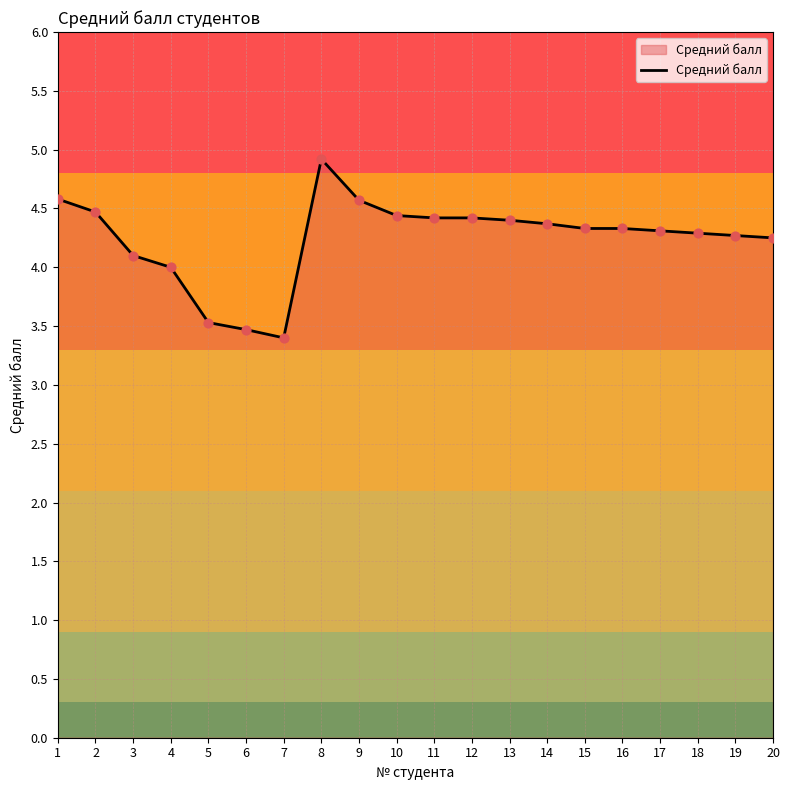

What is the ratio of the value at 10 to the value at 1?

1.0